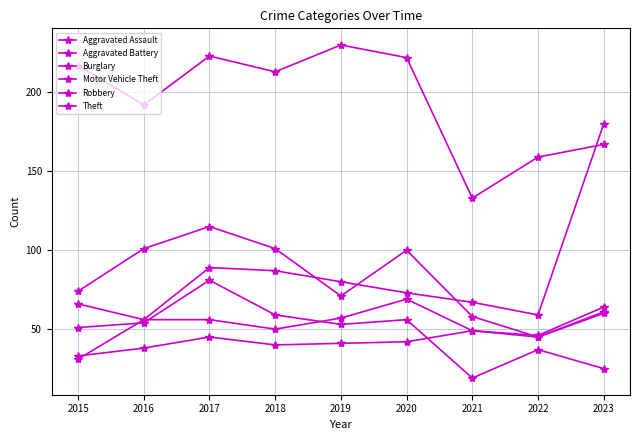

Rank the series by their maximum value, from lowest to highest.

Aggravated Assault, Aggravated Battery, Burglary, Robbery, Motor Vehicle Theft, Theft